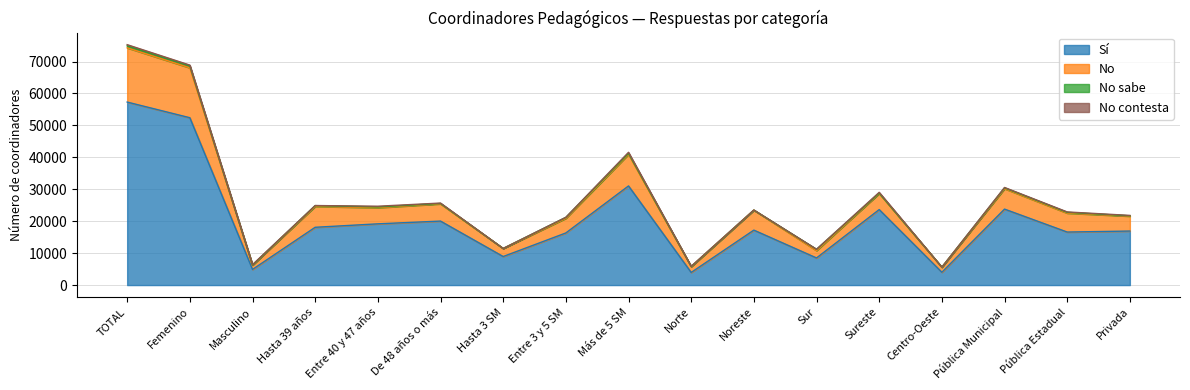

What is the highest value of the Sí series?

57315